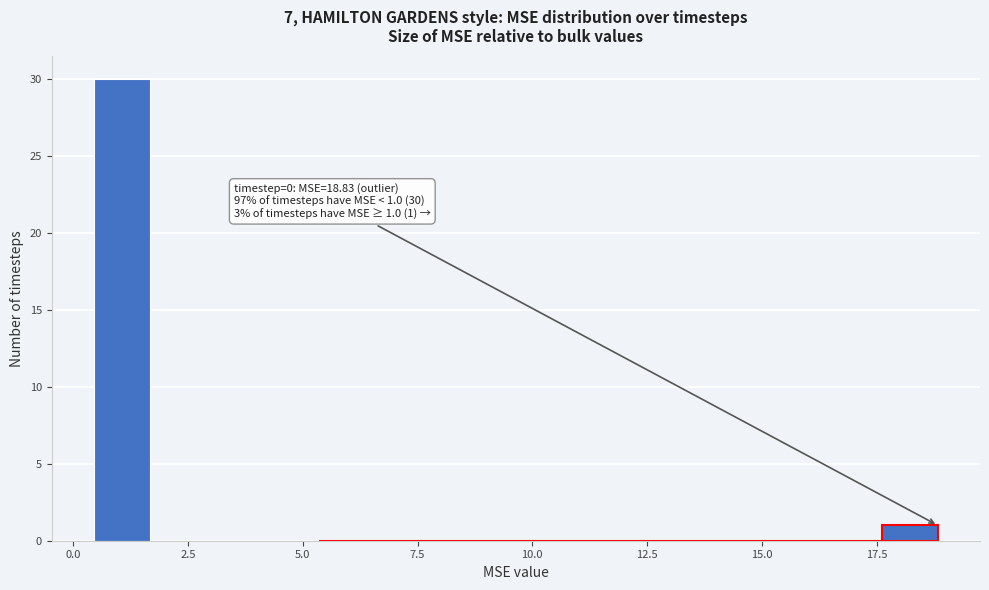

Around what value on the x-axis is the tallest bar? Give the approximate position of its centre, as read against the axis.

1.0